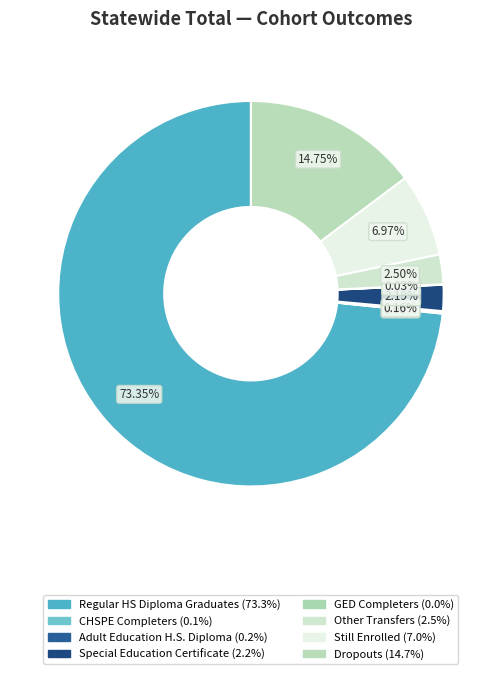

True or false: Still Enrolled accounts for 1% of the total.

False